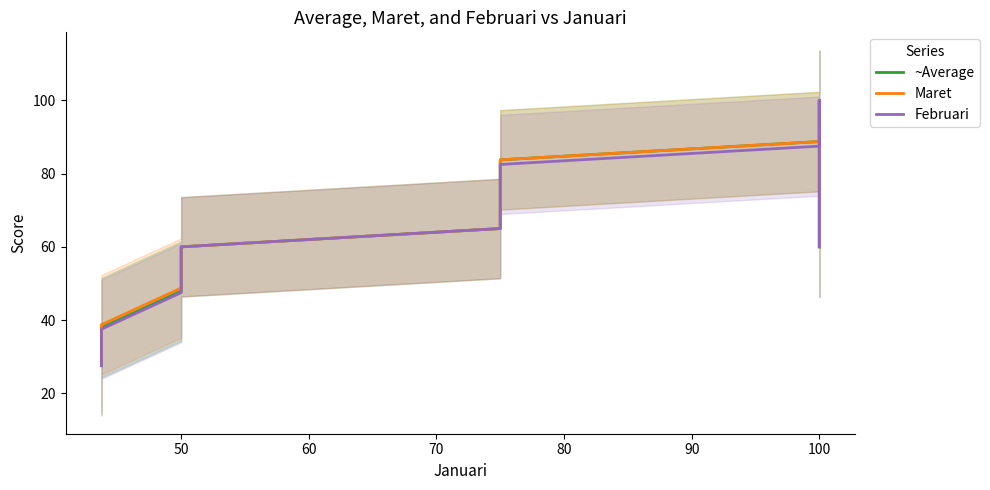

List the series in order of their peak value, highest first.

~Average, Maret, Februari